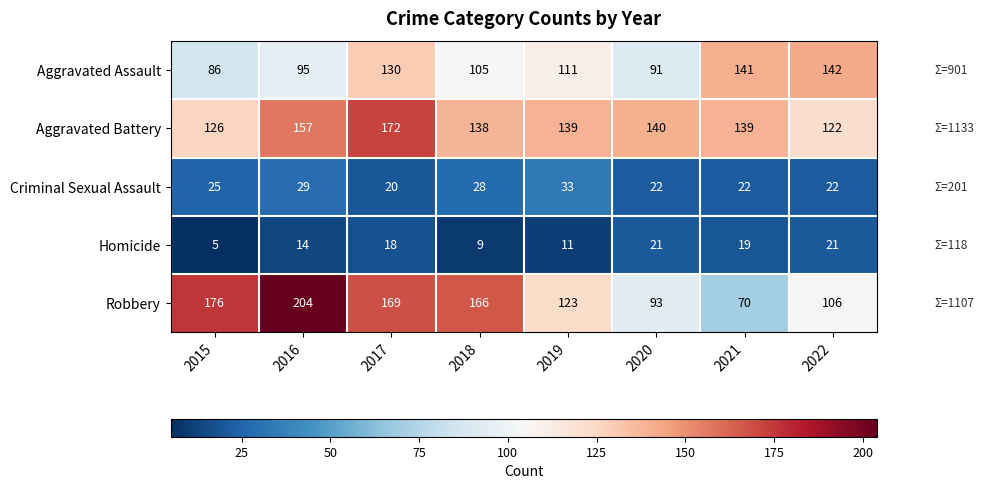

Rank the series by their maximum value, from lowest to highest.

Homicide, Criminal Sexual Assault, Aggravated Assault, Aggravated Battery, Robbery